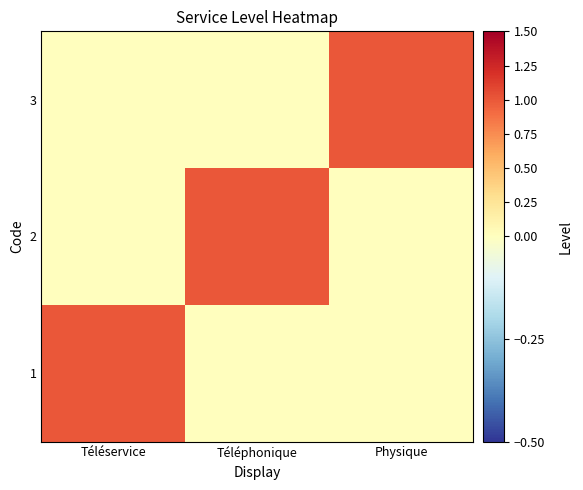

What is the total value across all series at Téléphonique?

1